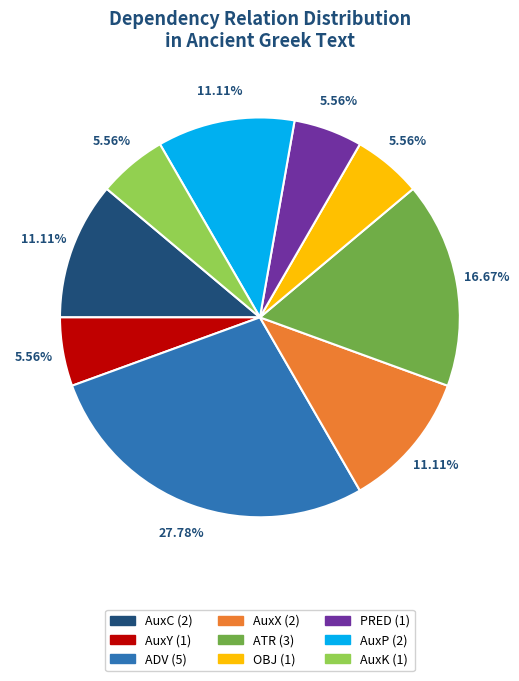

To the nearest percent, what is the combined percentage of ADV and AuxP?

39%